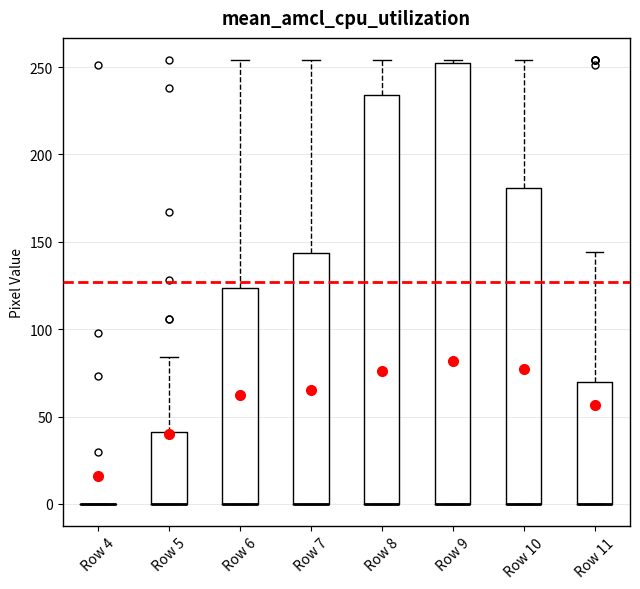

Reading left to right, transcribe this box plot: for each box, give where its median line is, the range the box spans, and where its two whiskers end, as read against the y-axis. The values are not printed on the chart, so give them approximately, as read against the axis.

Row 4: box collapsed to a line at 0, whiskers 0 to 0
Row 5: median 0 (drawn on the box's lower edge), box 0 to 40, whiskers 0 to 85
Row 6: median 0 (drawn on the box's lower edge), box 0 to 125, whiskers 0 to 255
Row 7: median 0 (drawn on the box's lower edge), box 0 to 145, whiskers 0 to 255
Row 8: median 0 (drawn on the box's lower edge), box 0 to 235, whiskers 0 to 255
Row 9: median 0 (drawn on the box's lower edge), box 0 to 255, whiskers 0 to 255
Row 10: median 0 (drawn on the box's lower edge), box 0 to 180, whiskers 0 to 255
Row 11: median 0 (drawn on the box's lower edge), box 0 to 70, whiskers 0 to 145